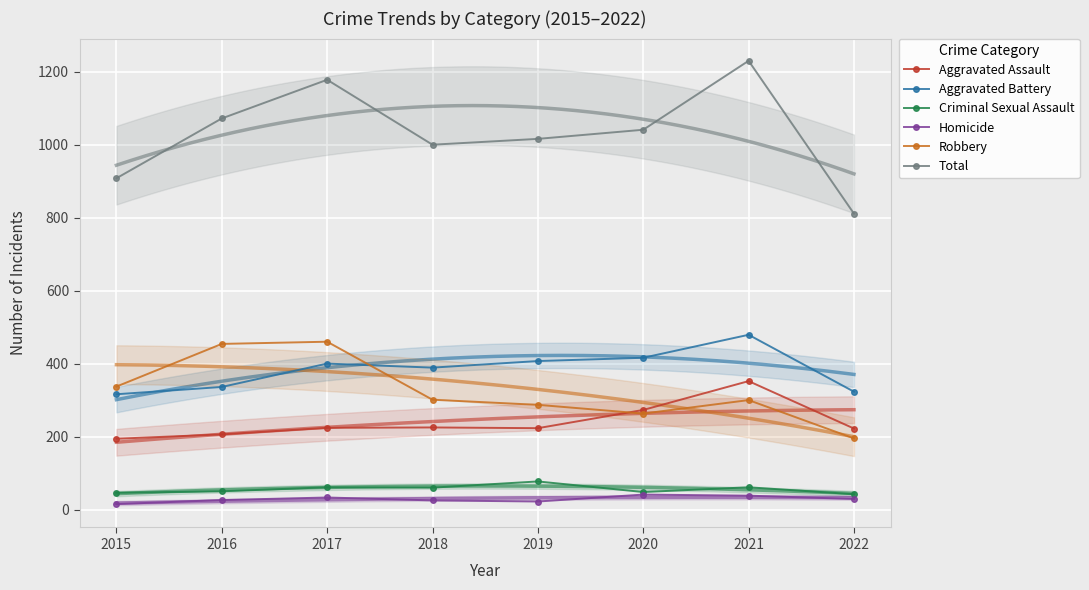

Which has a higher value, 2019 or 2021?

2021